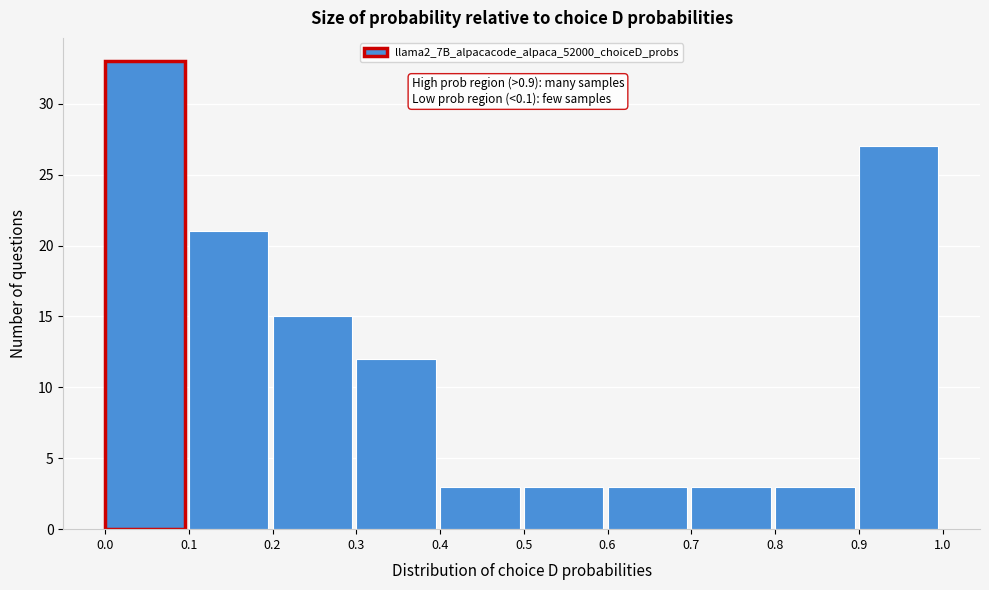

Which range on the x-axis has the tallest bar?

0.0 to 0.1